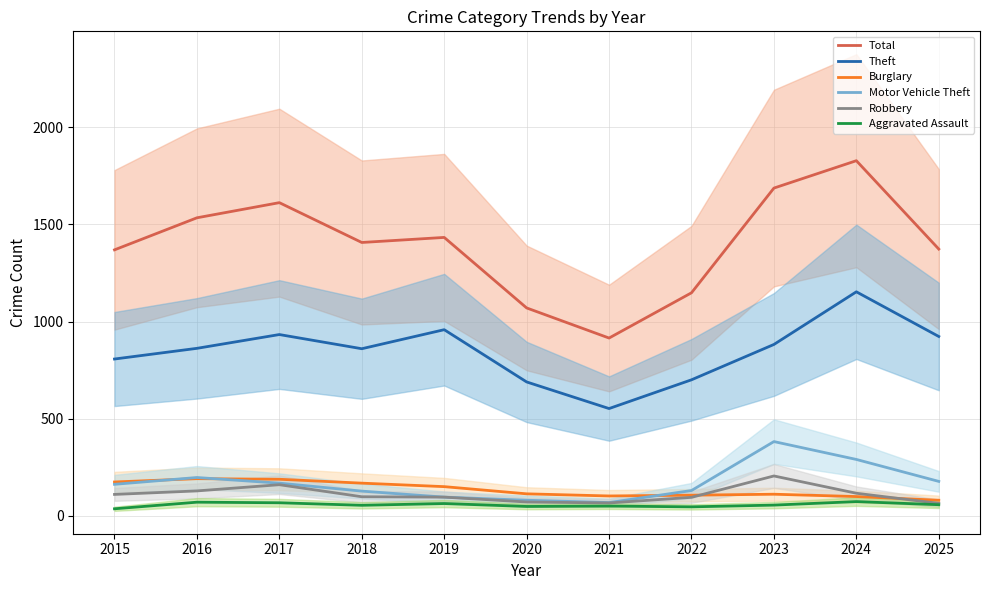

What is the maximum value shown in the chart?

1828